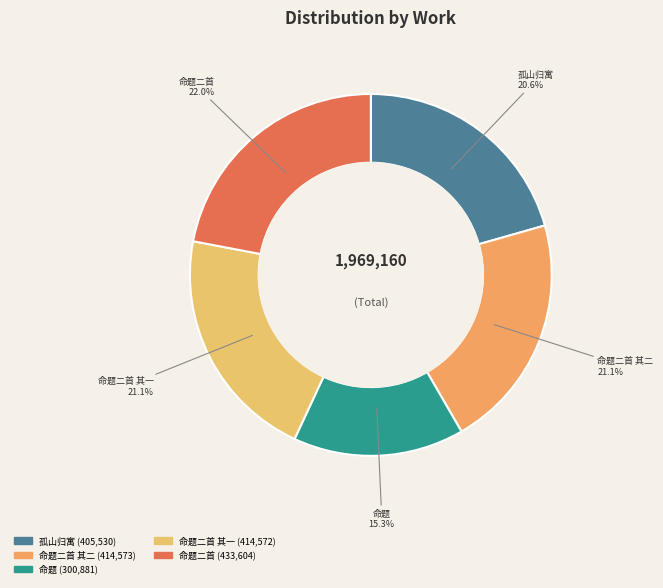

Does 命题二首 其二 account for over 50% of the chart?

No